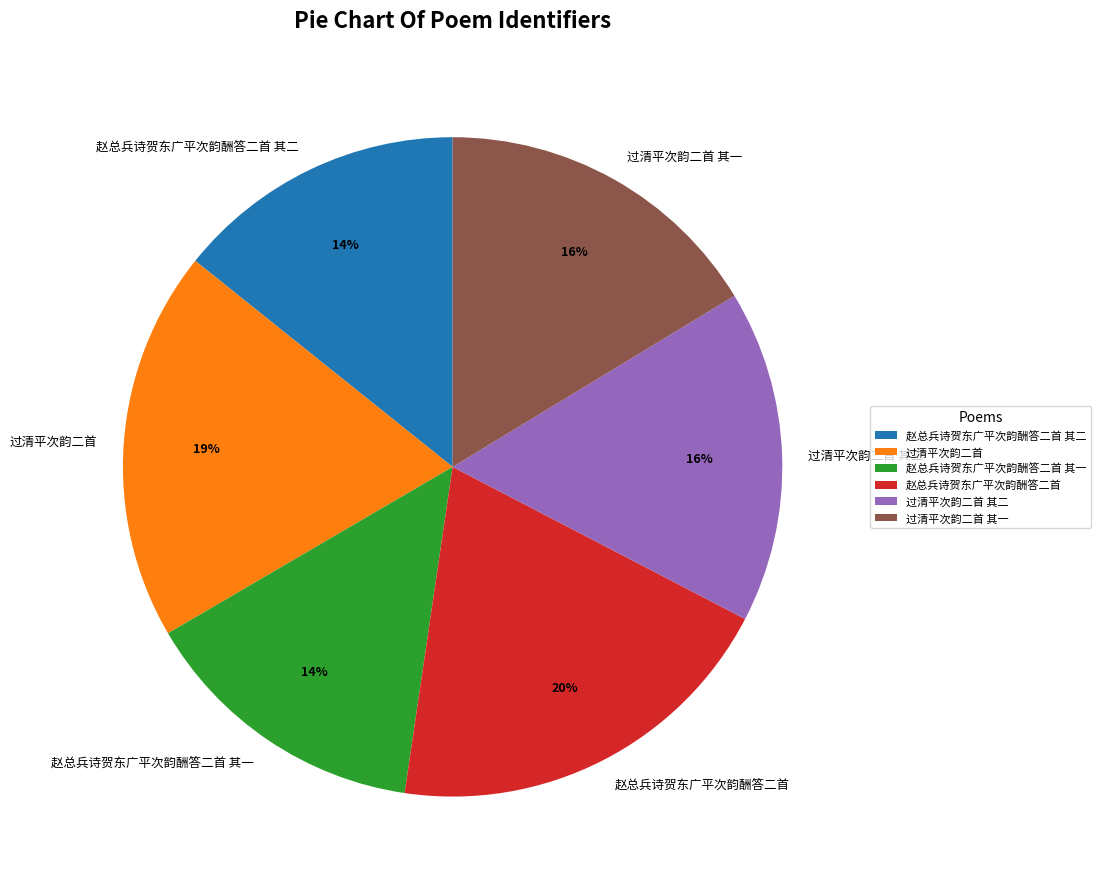

What is the largest slice in the pie chart?

赵总兵诗贺东广平次韵酬答二首